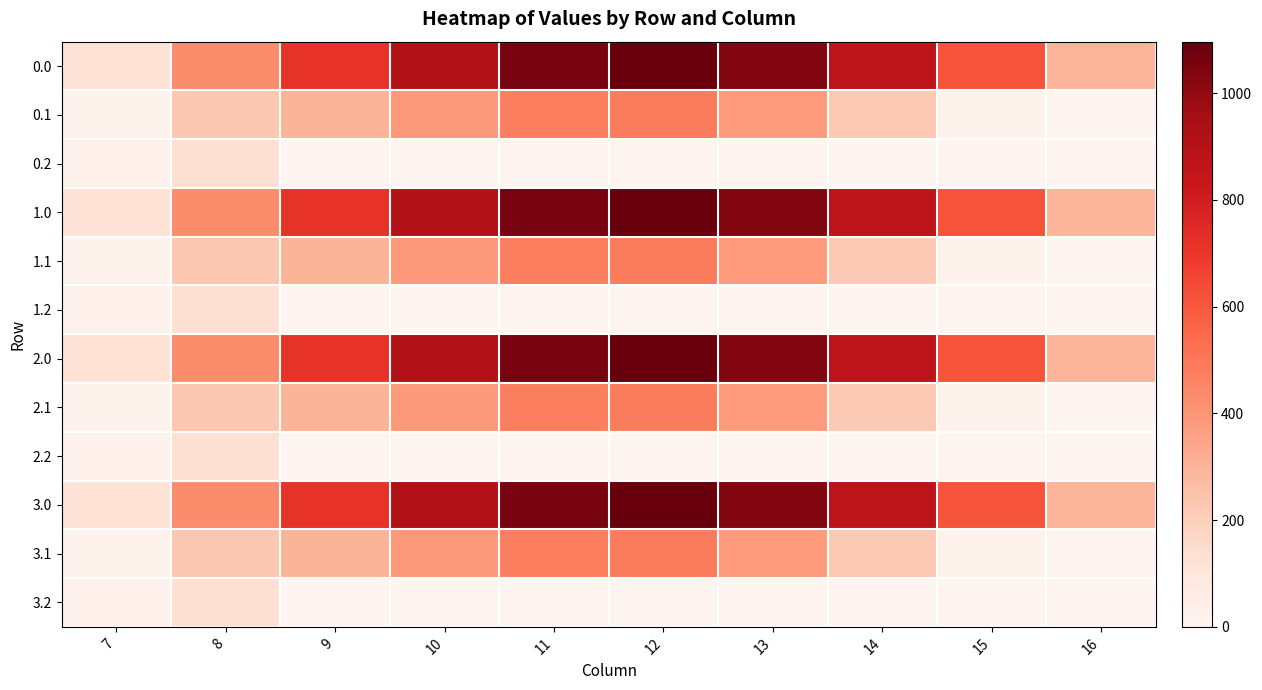

How many categories are shown in the chart?

10